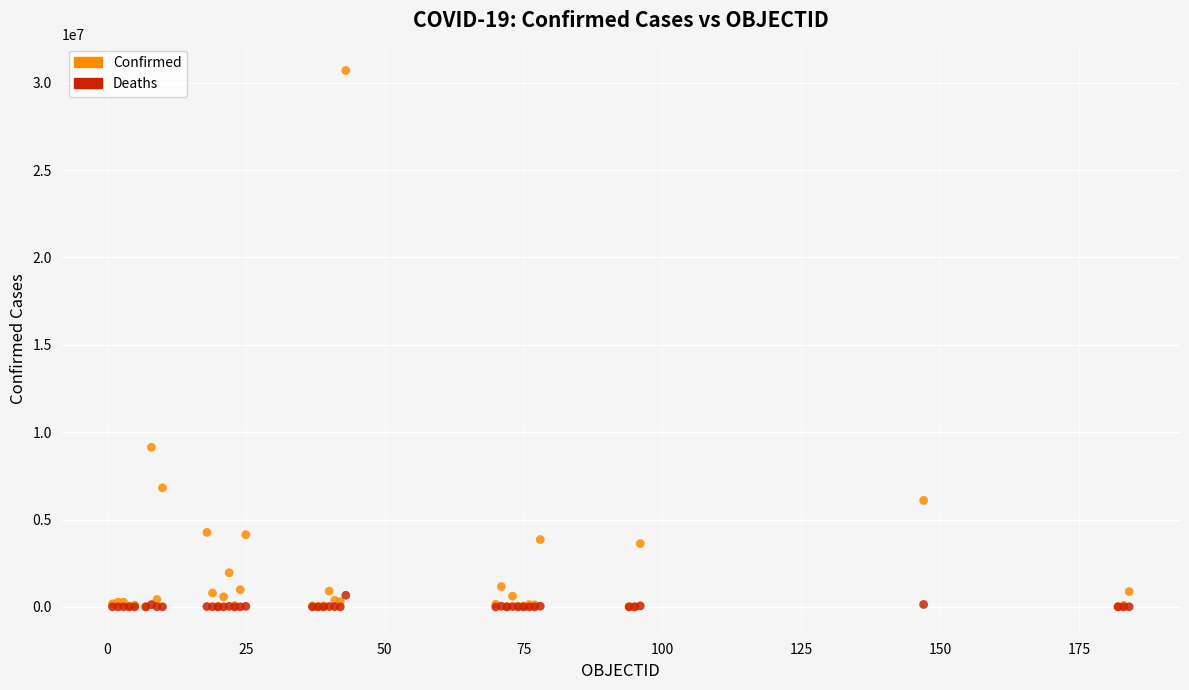

In the Confirmed series, what Y value is closest to 15354657?

9135308